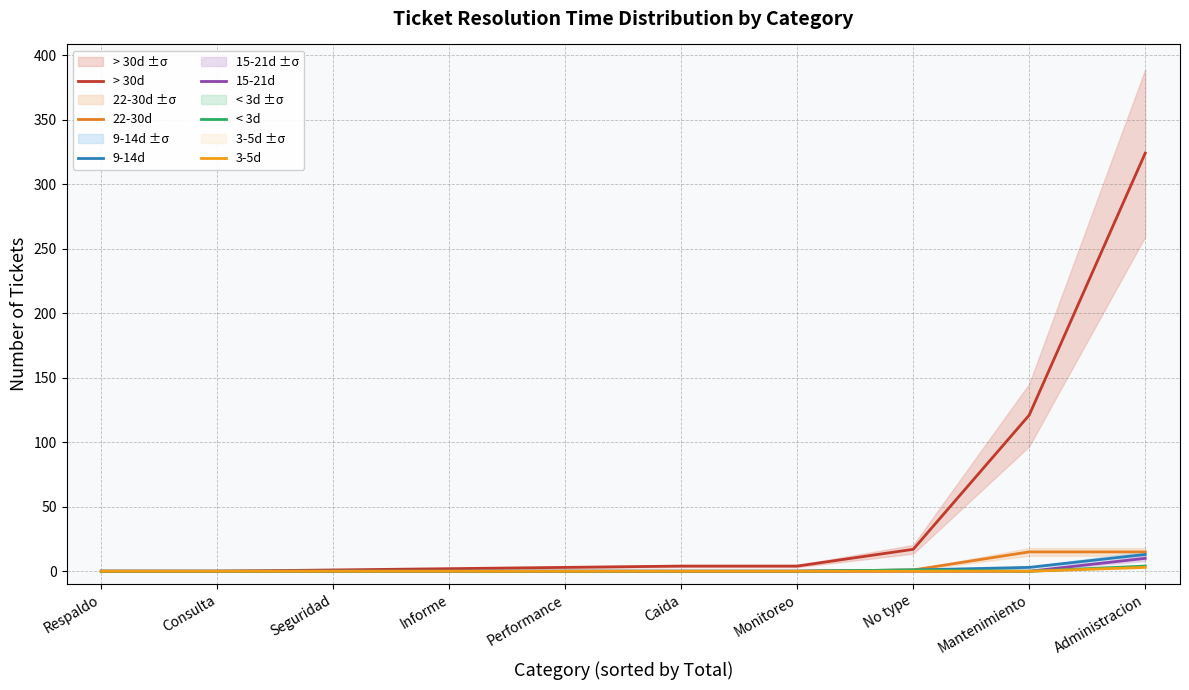

Reading left to right, what are all the values shown in this chart?

> 30d: 0	0	1	2	3	4	4	17	121	324
22-30d: 0	0	0	0	0	0	0	1	15	15
9-14d: 0	0	0	0	0	0	0	1	3	13
15-21d: 0	0	0	0	0	0	0	0	0	10
< 3d: 0	0	0	0	0	0	0	1	0	4
3-5d: 0	0	0	0	0	0	0	0	0	3